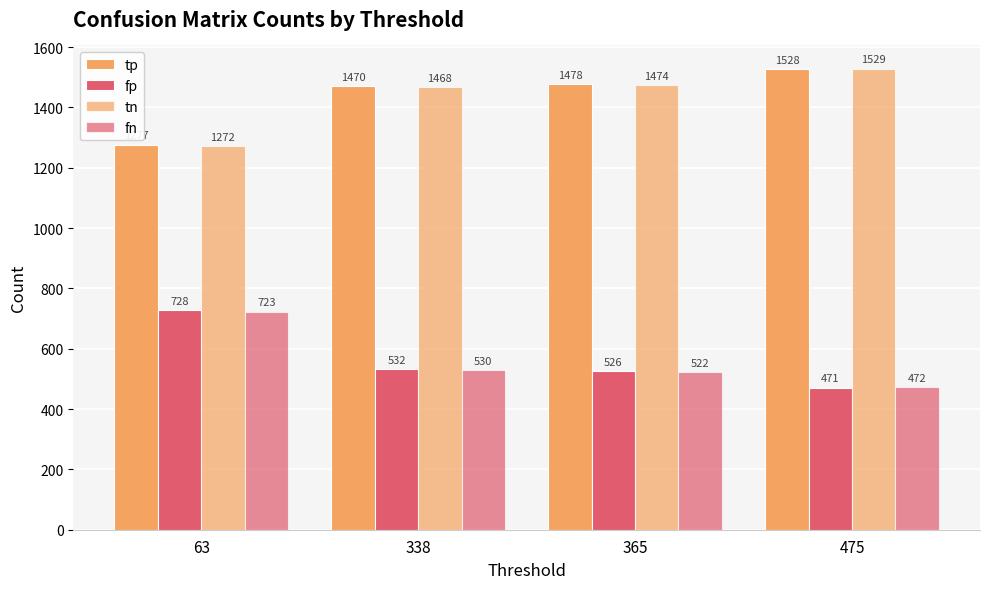

How many bars are there in total?

16